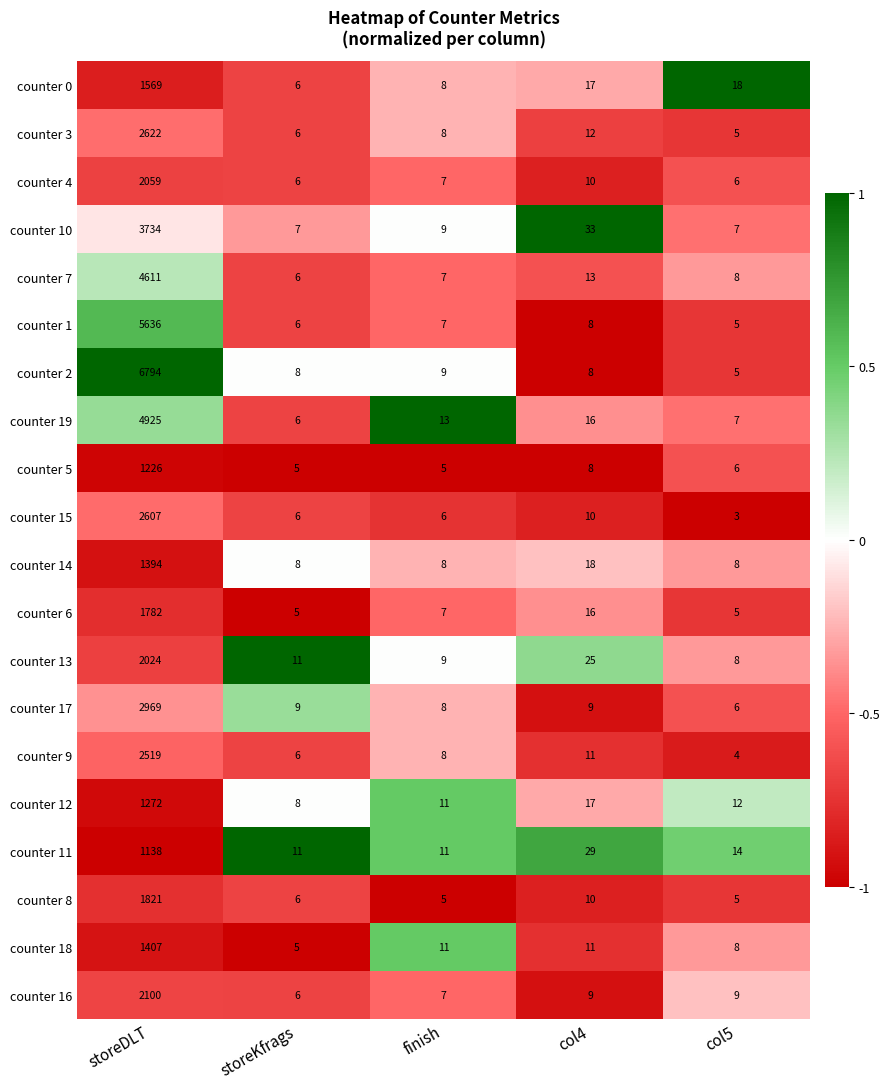

What is the maximum value shown in the chart?

6794